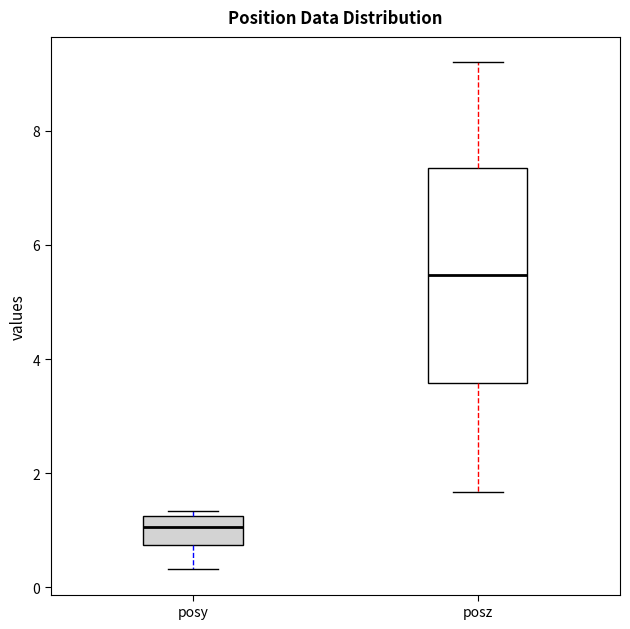

Where does the median line of the box for posz sit on the y-axis? The values are not printed on the chart, so give them approximately, as read against the axis.

5.4